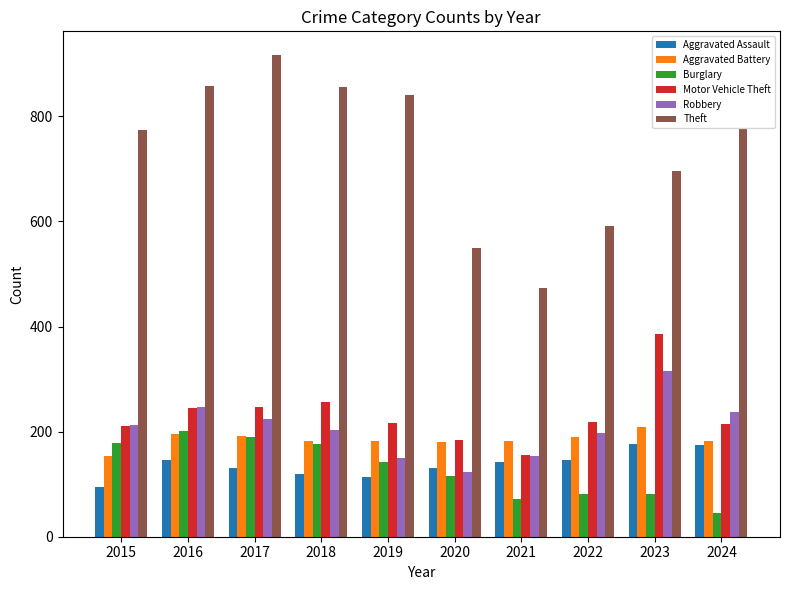

What is the total value across all series at 2024?

1631